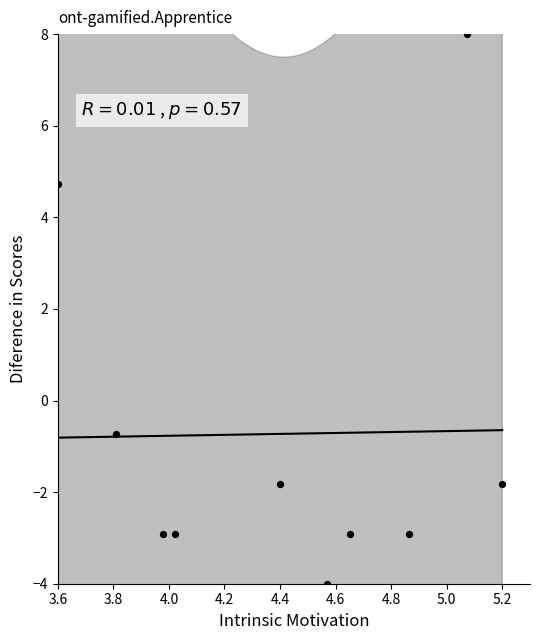

What is the range of Y values (max minus min)?

12.0